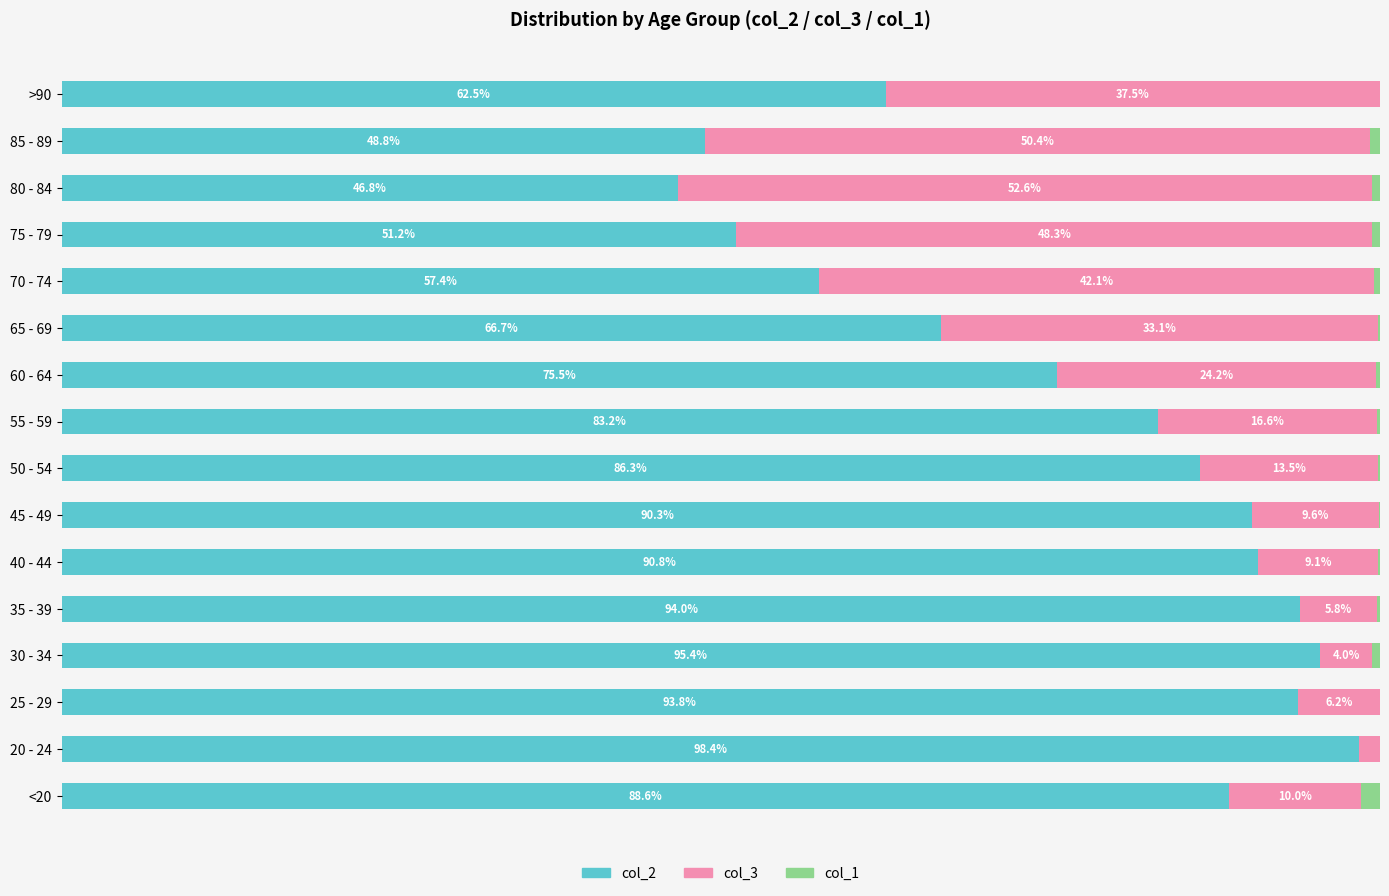

At which label does col_2 reach its peak?

20 - 24